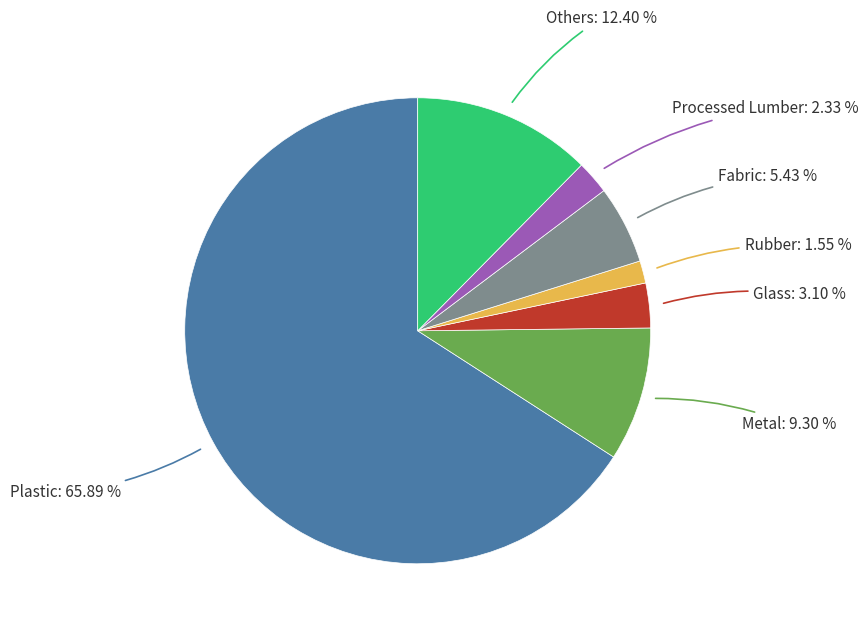

Does any single category account for the majority?

Yes